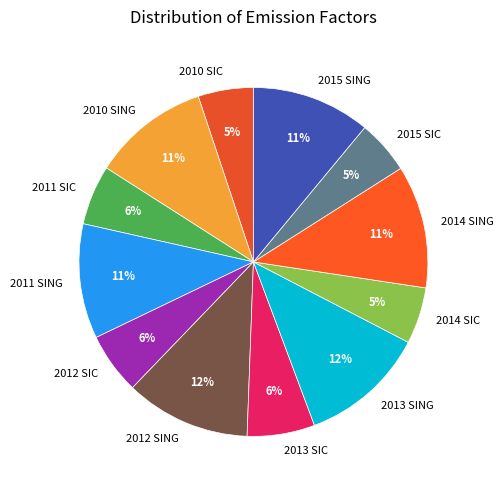

Between 2012 SIC and 2012 SING, which is larger?

2012 SING